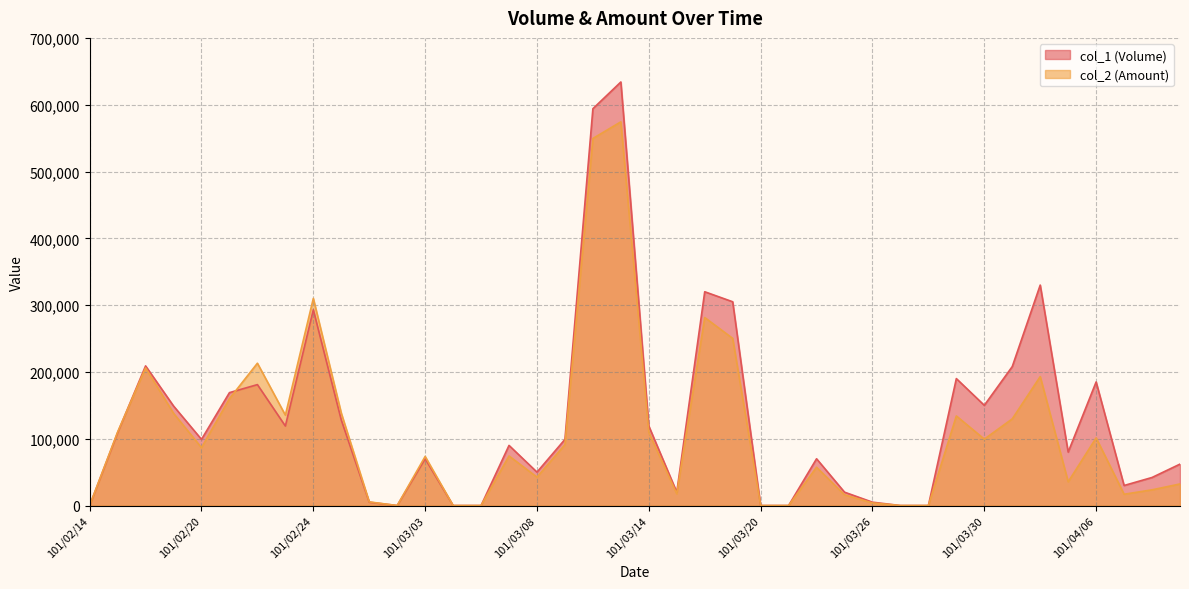

Where is the first local maximum for col_1 (Volume)?

101/02/16